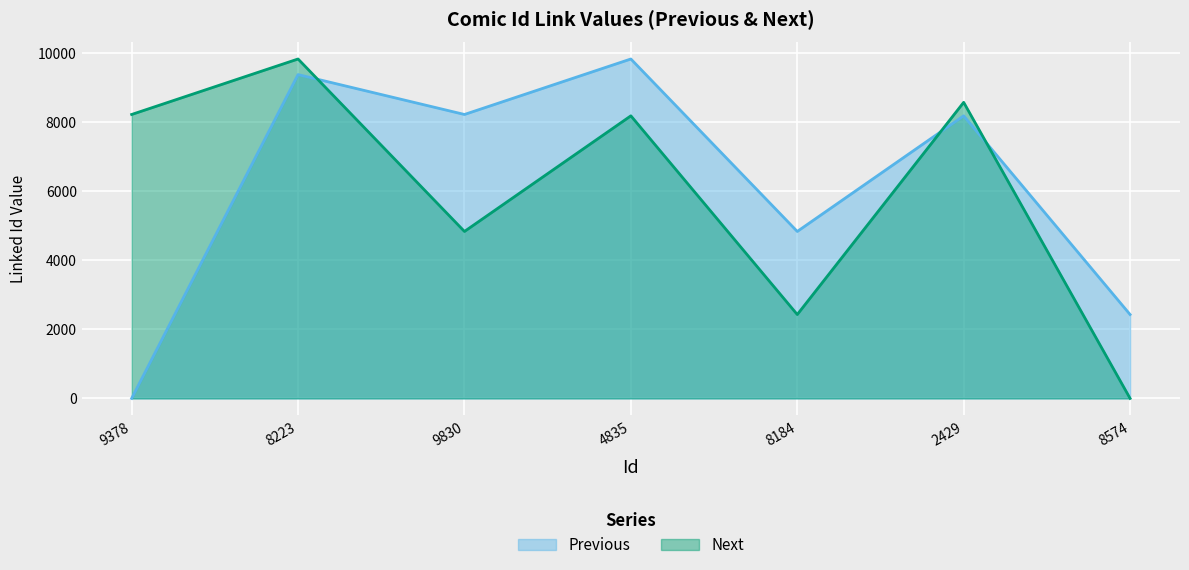

Between 8184 and 8574, which series saw the biggest shift?

Next